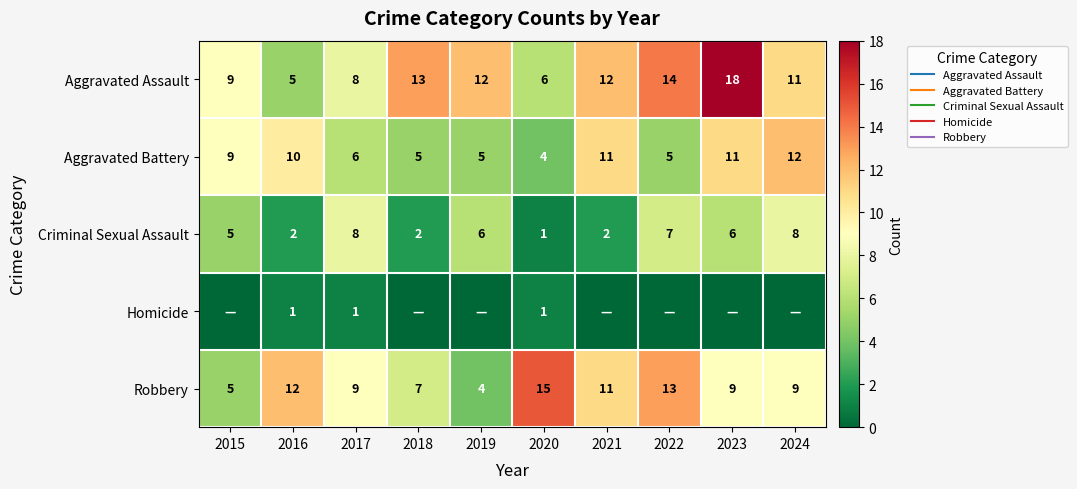

At which label does Aggravated Assault reach its minimum?

2016